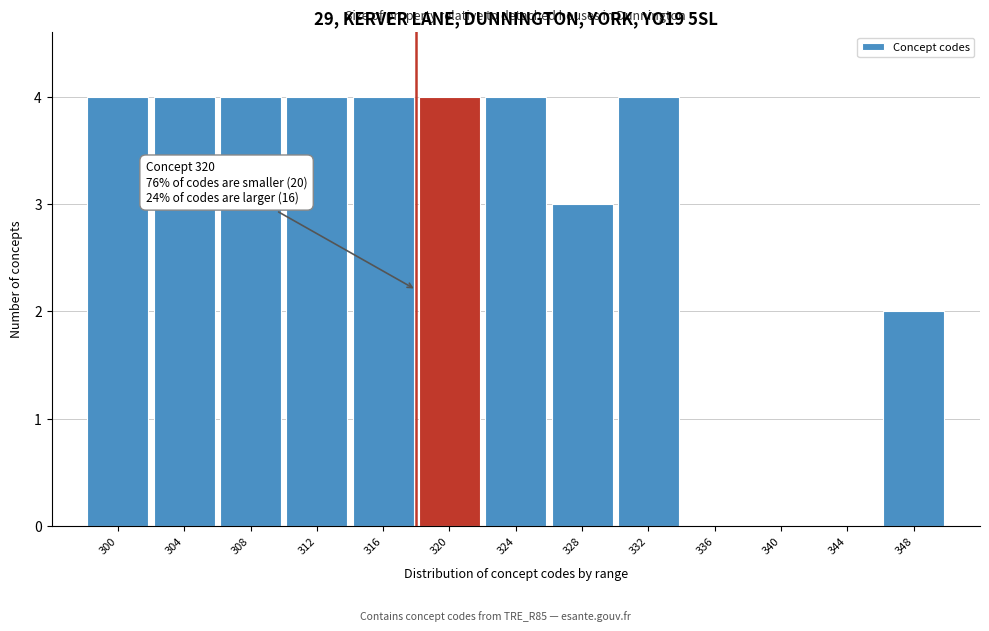

Reading left to right, extract all data points from this chart.

300=4	304=4	308=4	312=4	316=4	320=4	324=4	328=3	332=4	336=0	340=0	344=0	348=2